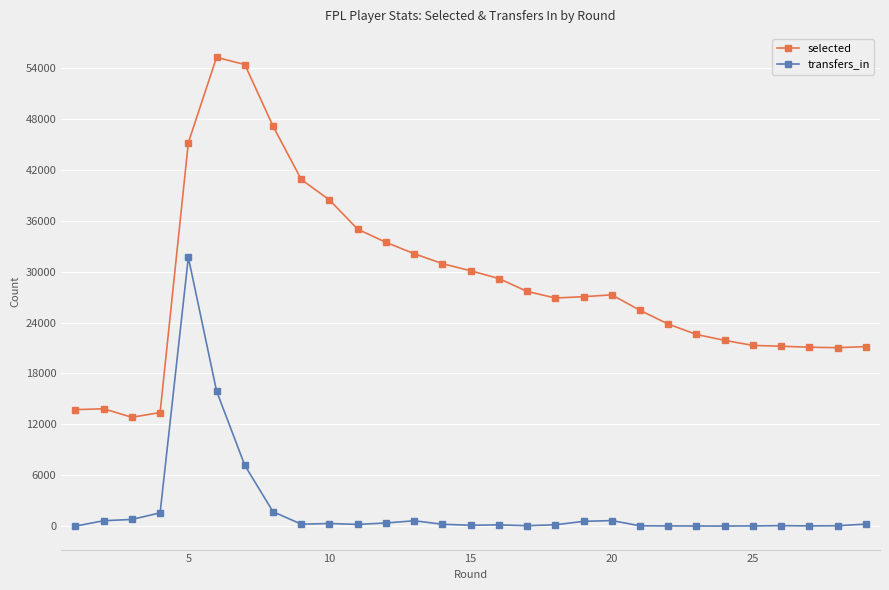

How many lines are shown in the chart?

2